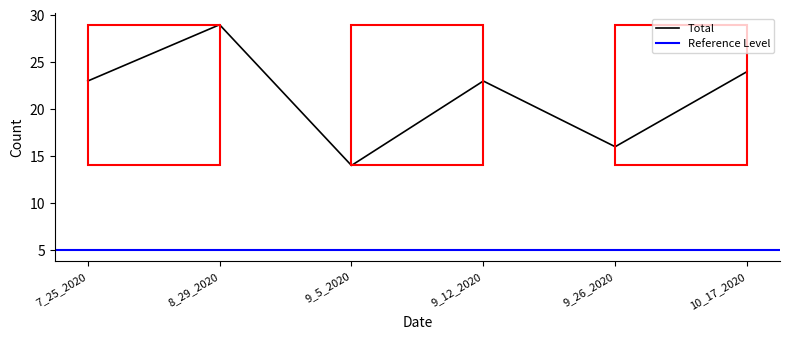

What is the maximum value for Total?

29